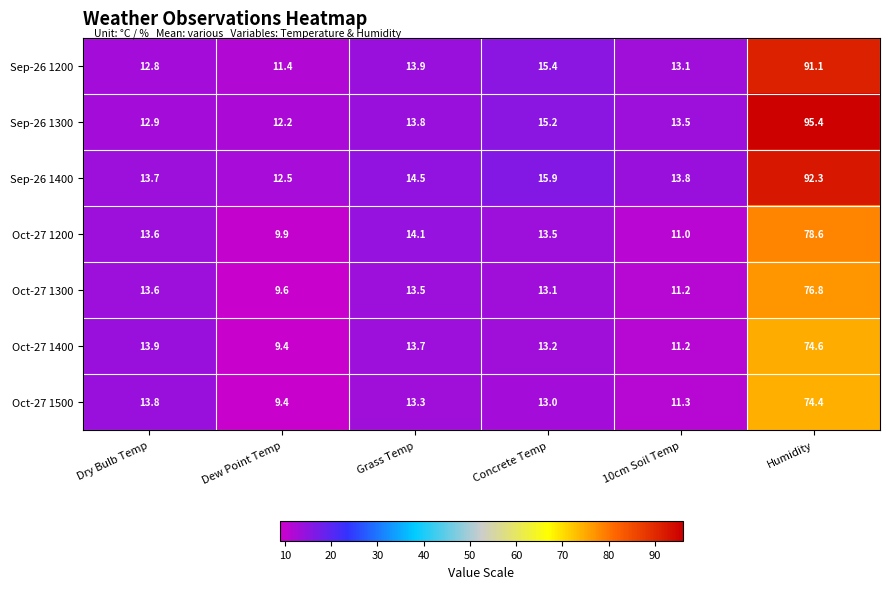

Which series has the widest spread of values?

Sep-26 1300